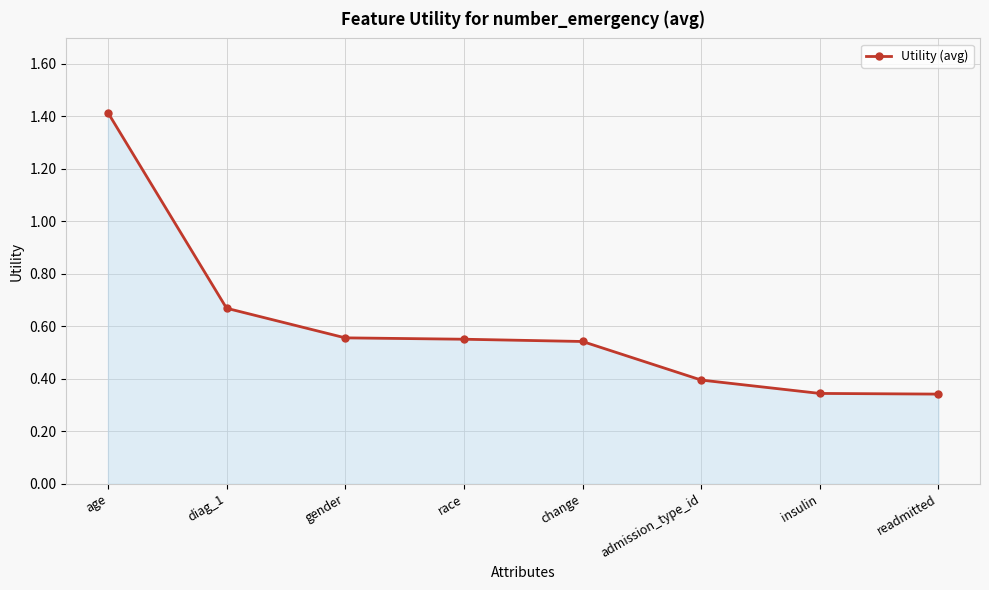

What is the label of the 1st point from the left?

age